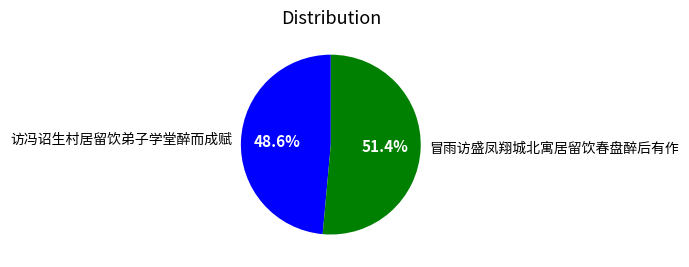

What is the largest slice in the pie chart?

冒雨访盛凤翔城北寓居留饮春盘醉后有作